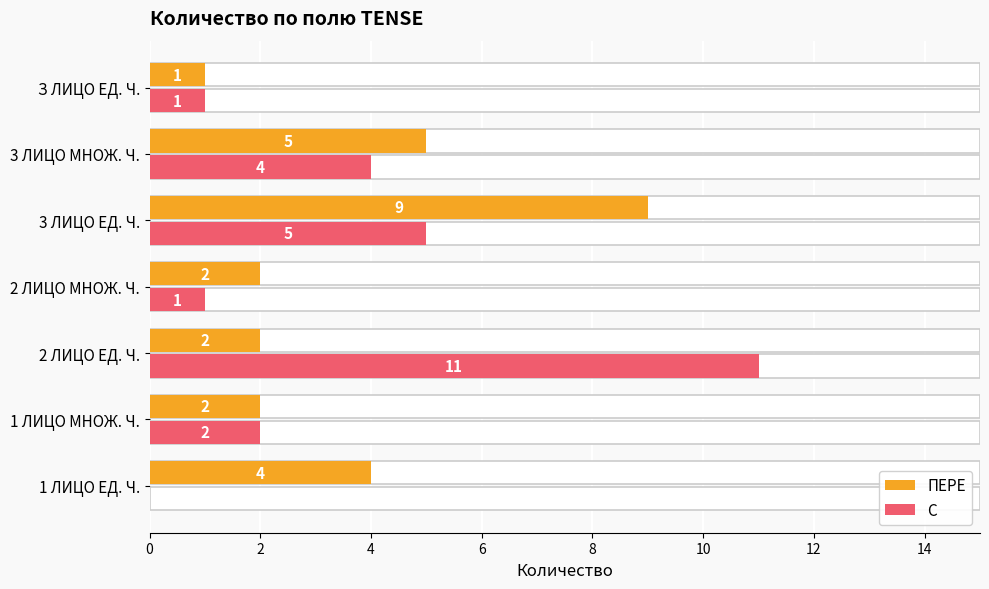

How many distinct data groups are displayed?

2